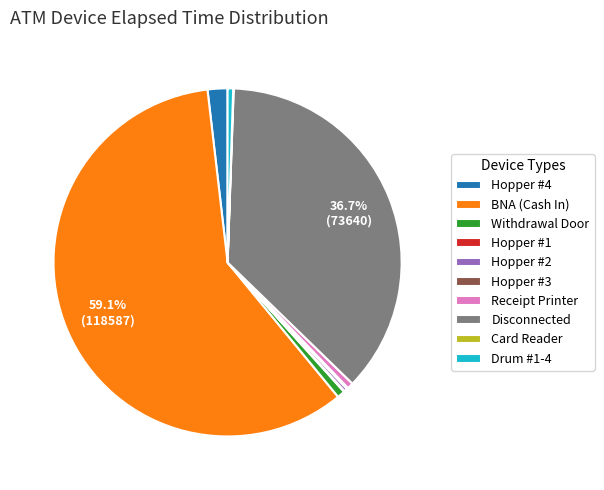

To the nearest percent, what is the combined percentage of BNA (Cash In) and Drum #1-4?

60%